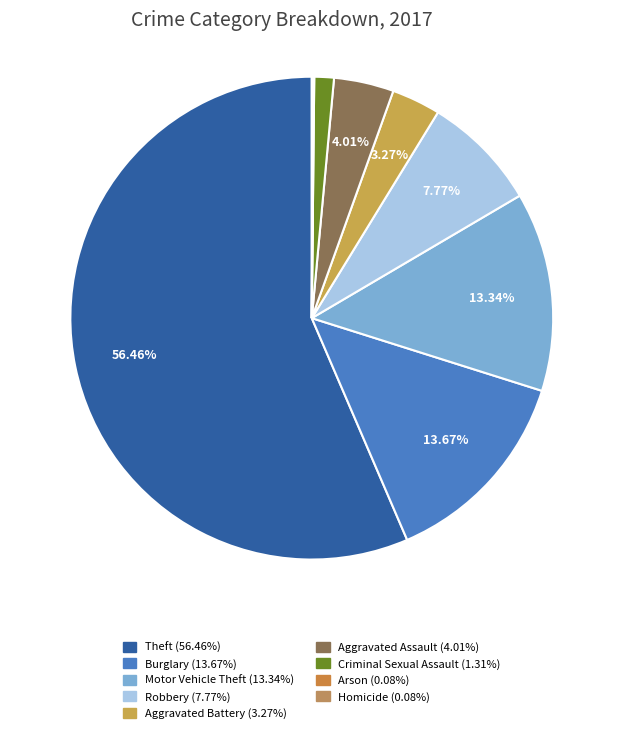

To the nearest percent, what is the average slice percentage?

11%